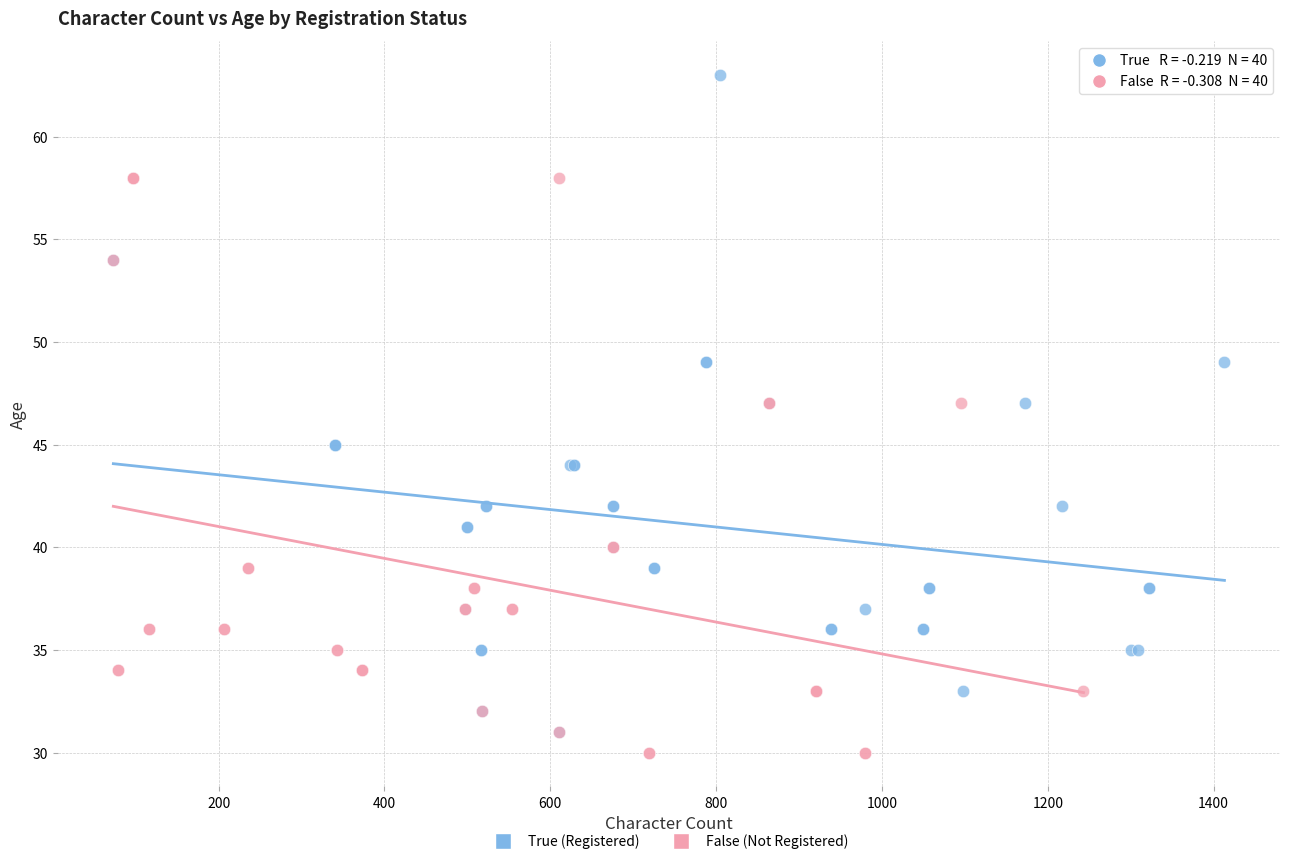

Which series contains the highest Y value?

True (Registered)